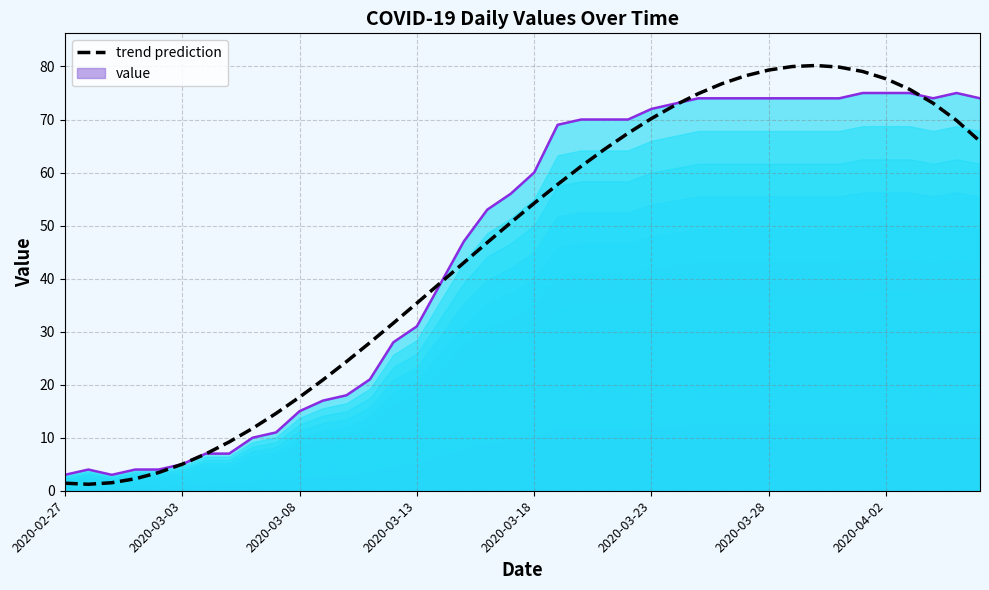

Where is the first local maximum?

32